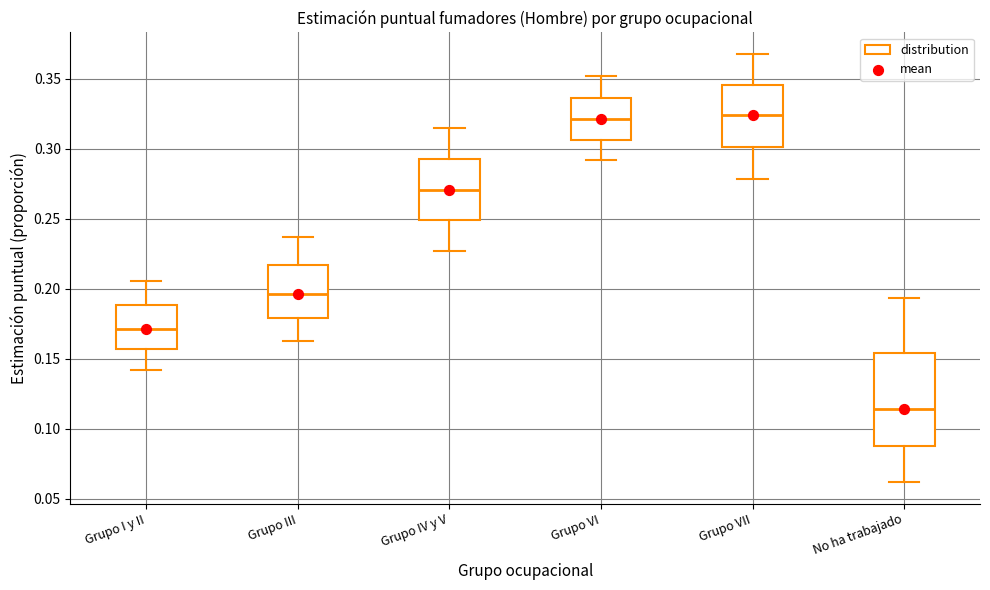

Reading left to right, transcribe this box plot: for each box, give where its median line is, the range the box spans, and where its two whiskers end, as read against the y-axis. The values are not printed on the chart, so give them approximately, as read against the axis.

Grupo I y II: median 0.170, box 0.155 to 0.190, whiskers 0.140 to 0.205
Grupo III: median 0.195, box 0.180 to 0.215, whiskers 0.165 to 0.235
Grupo IV y V: median 0.270, box 0.250 to 0.295, whiskers 0.225 to 0.315
Grupo VI: median 0.320, box 0.305 to 0.335, whiskers 0.290 to 0.350
Grupo VII: median 0.325, box 0.300 to 0.345, whiskers 0.280 to 0.370
No ha trabajado: median 0.115, box 0.090 to 0.155, whiskers 0.060 to 0.195